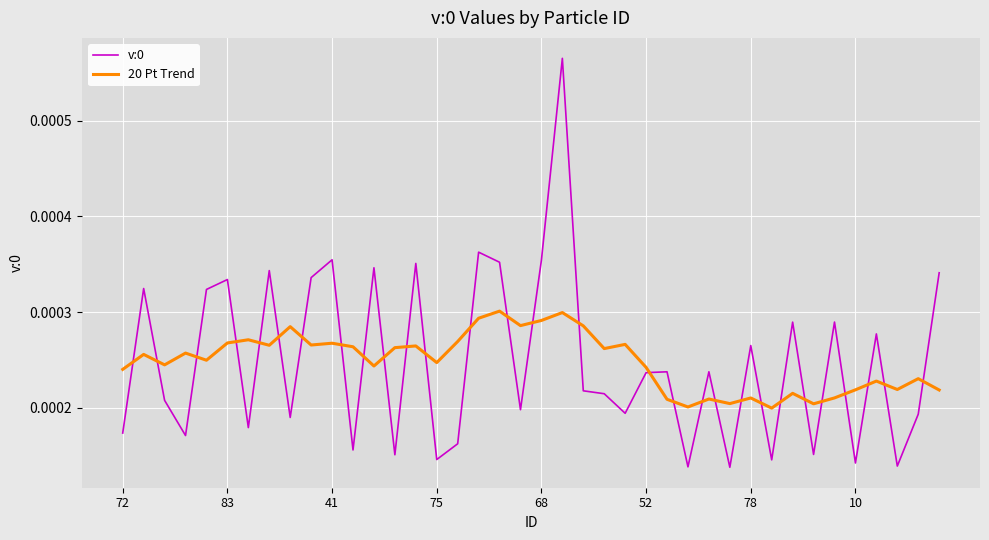

True or false: v:0 and 20 Pt Trend intersect in this chart.

True